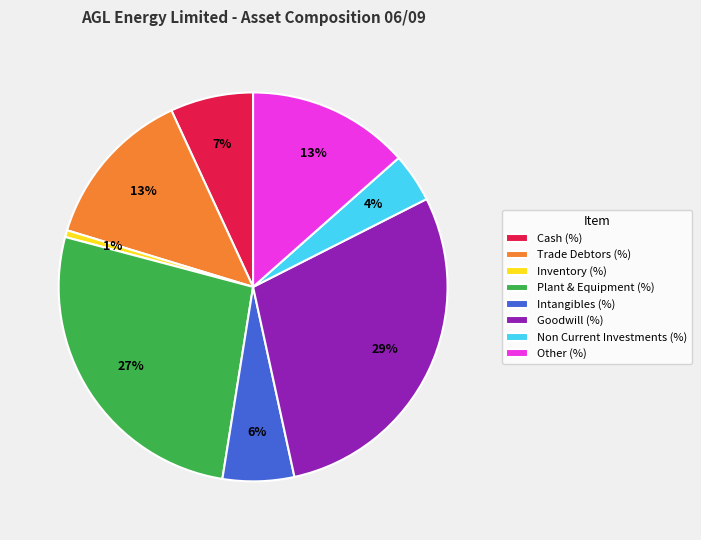

How many segments does this pie chart have?

8